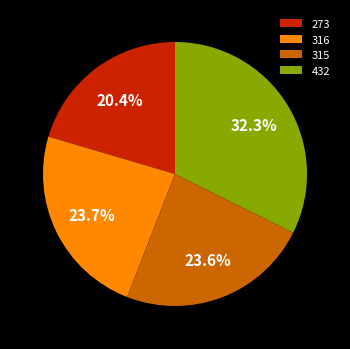

Count the number of slices in the pie.

4